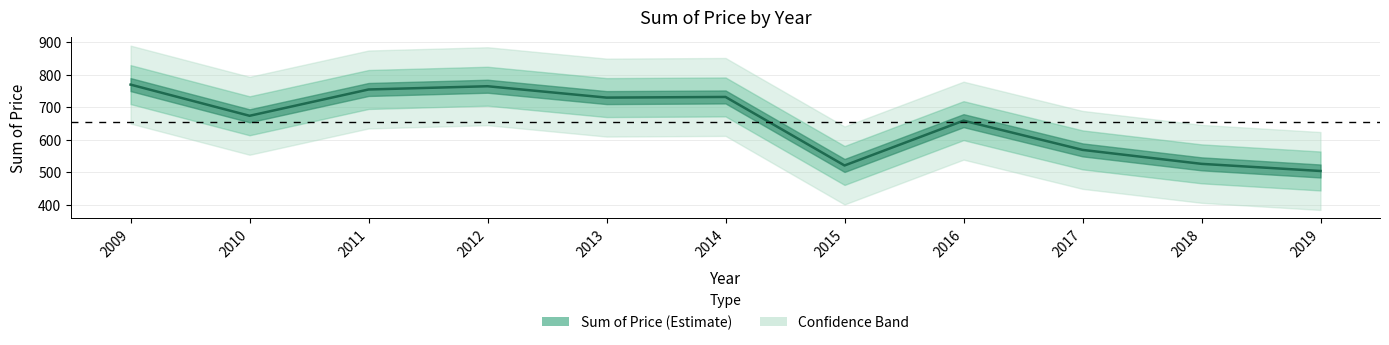

The value at 2012 is 765. True or false?

True